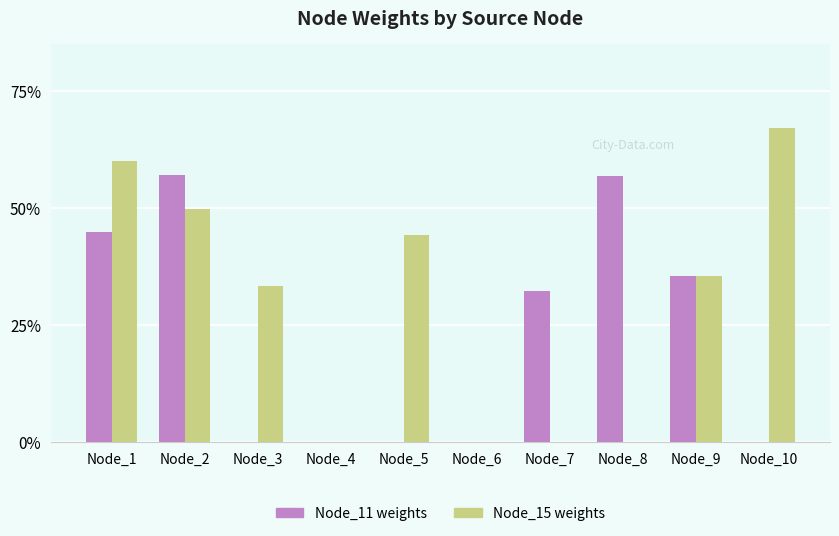

Does the chart contain stacked bars?

No